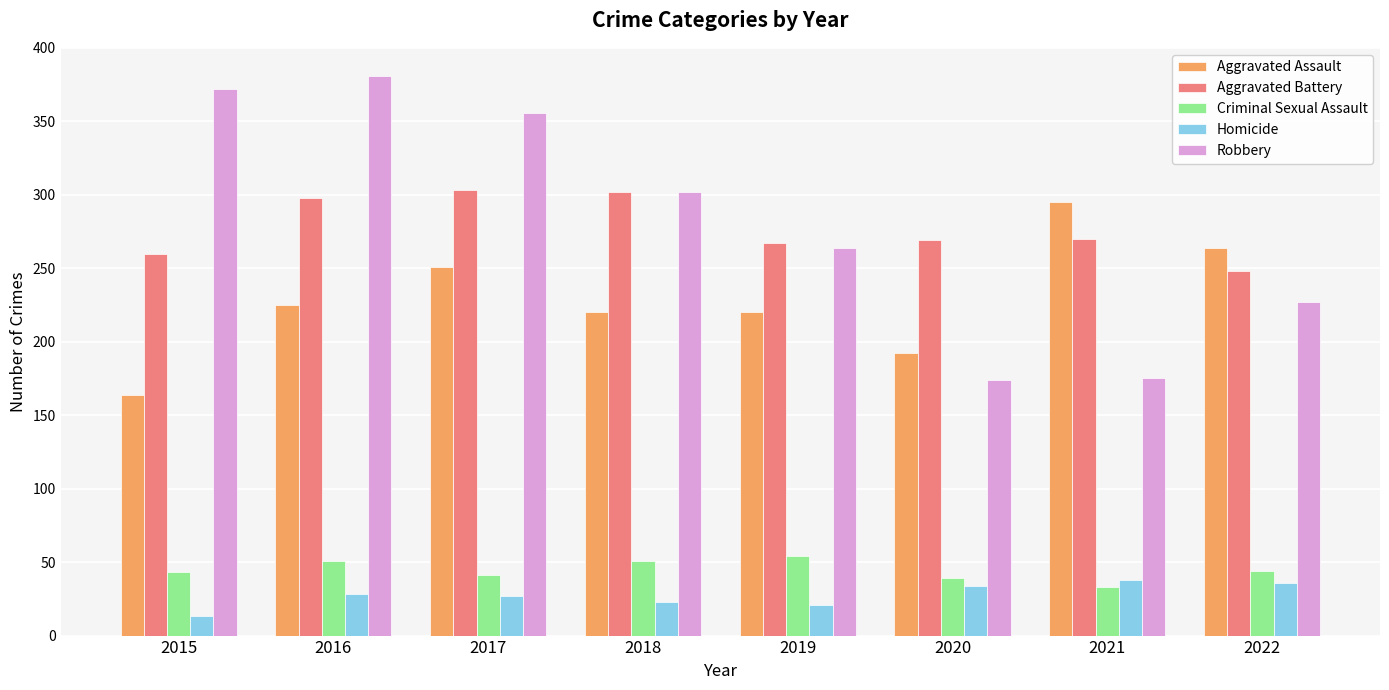

Which series changed the most between 2015 and 2016?

Aggravated Assault